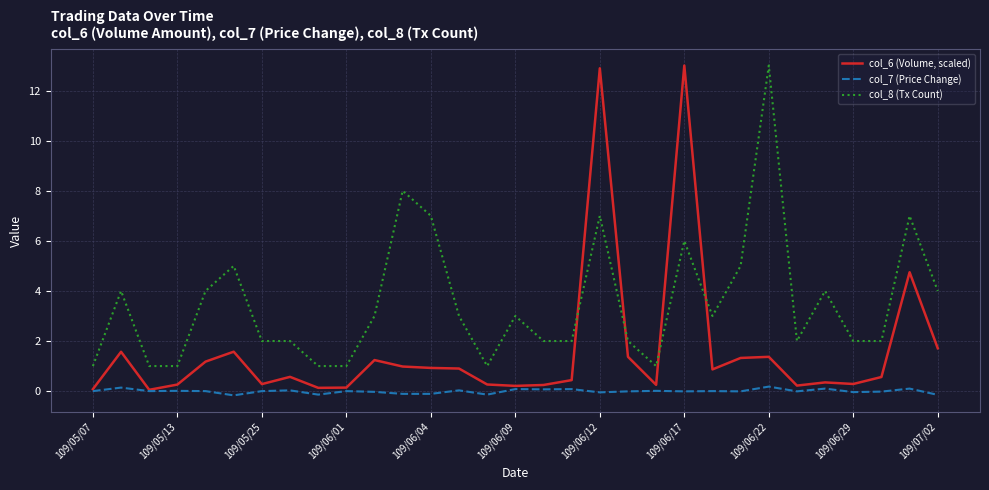

Which series has the largest total across all categories?

col_8 (Tx Count)